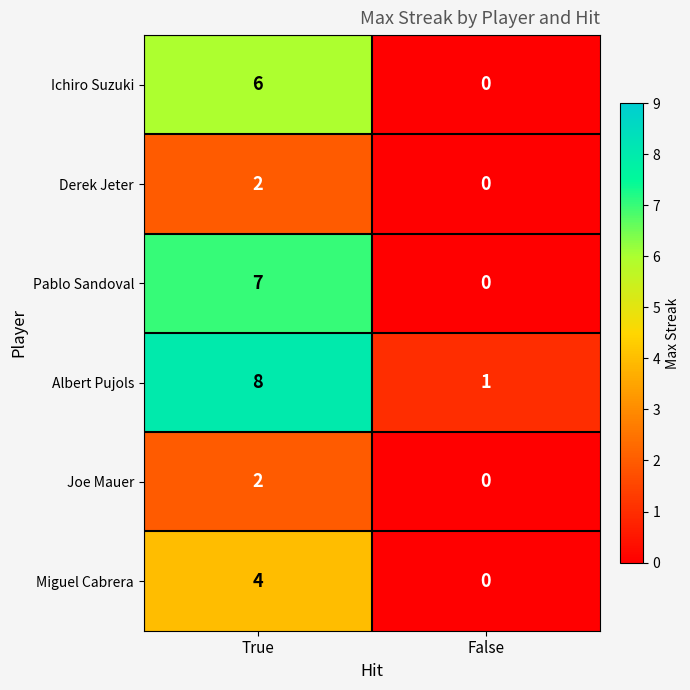

What is the average value of the Pablo Sandoval series?

4